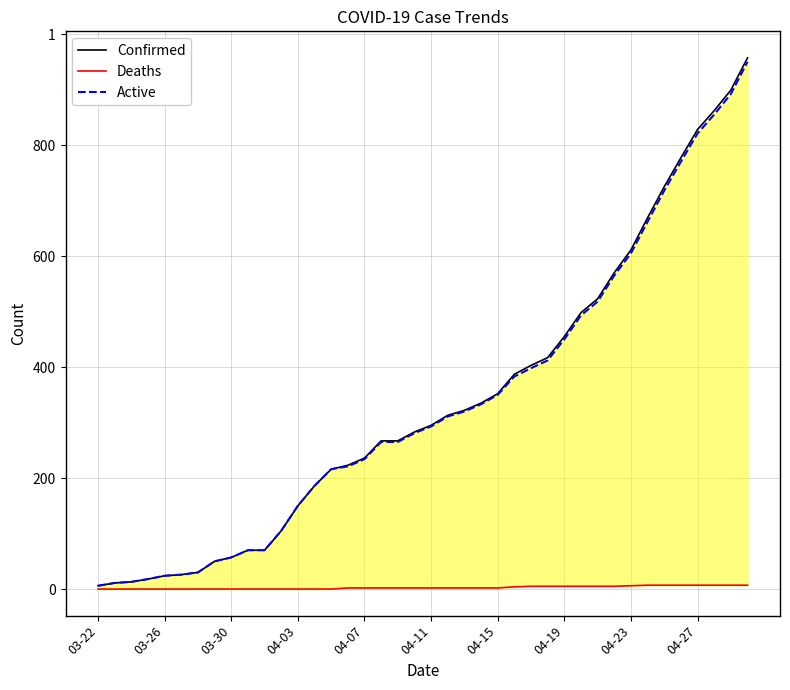

What is the difference between the maximum and minimum values in the Active series?

944